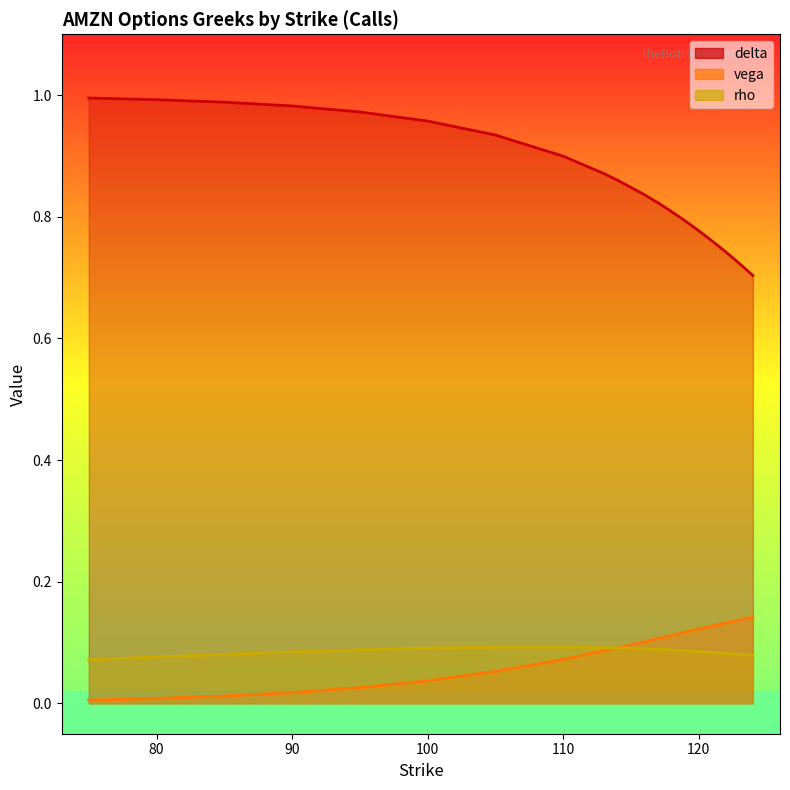

In rho, how many points are higher than both neighbors (excluding endpoints)?

1